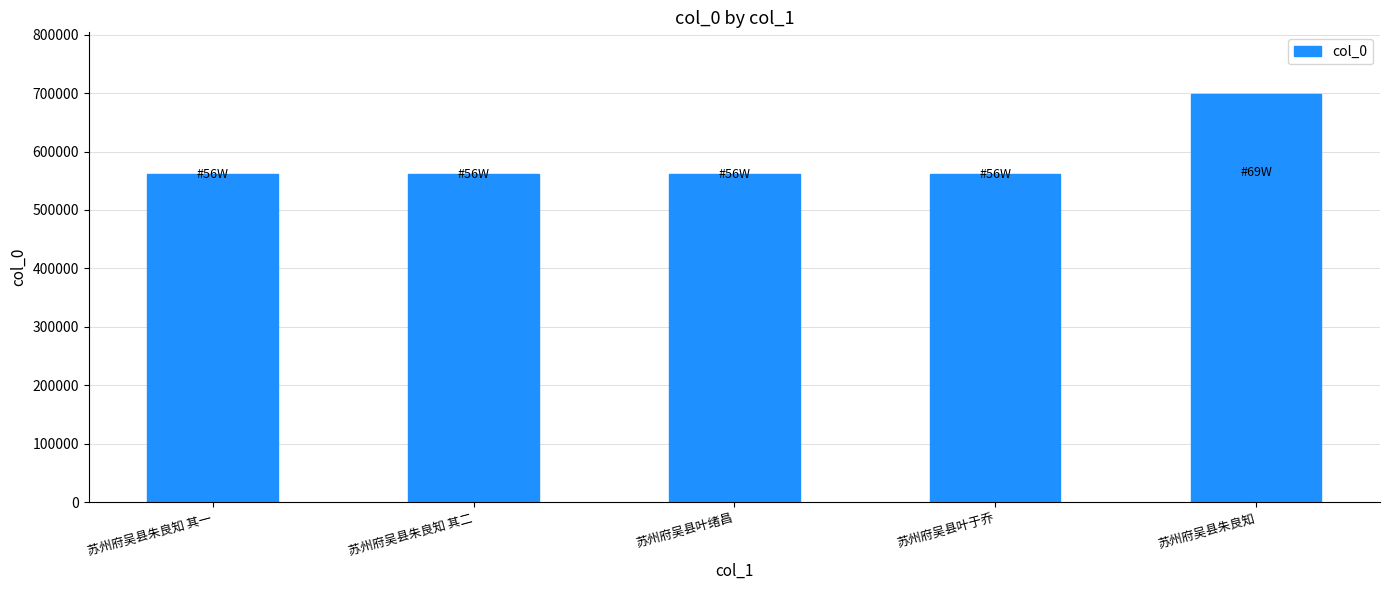

How many bars are there in total?

5